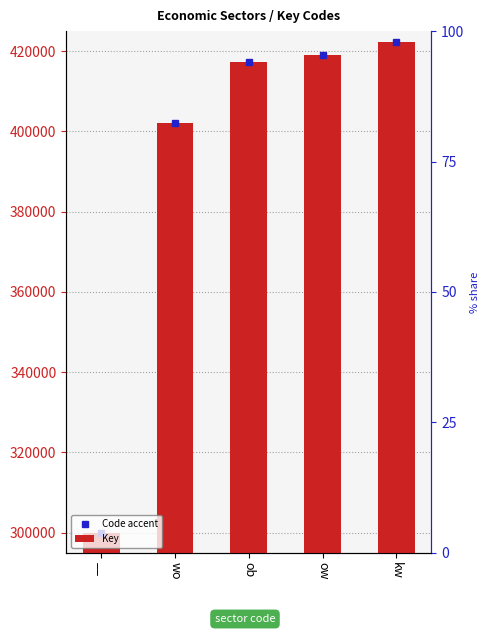

At which label is the value closest to 361212?

wo